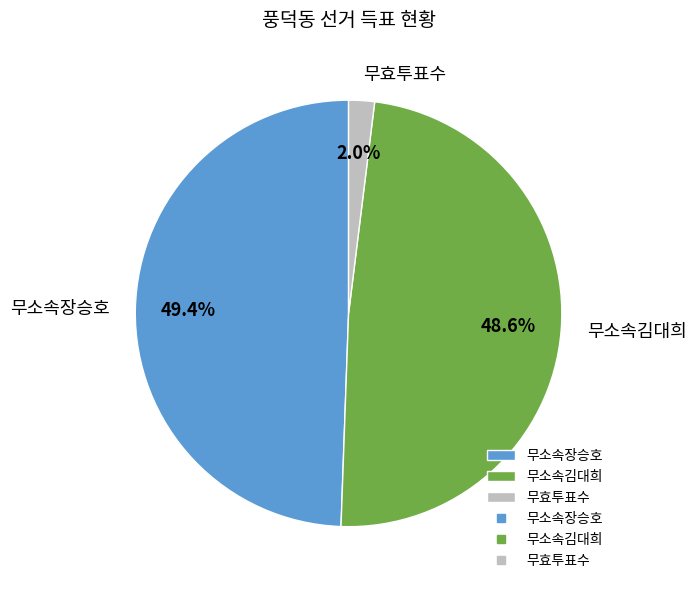

Count the number of slices in the pie.

3